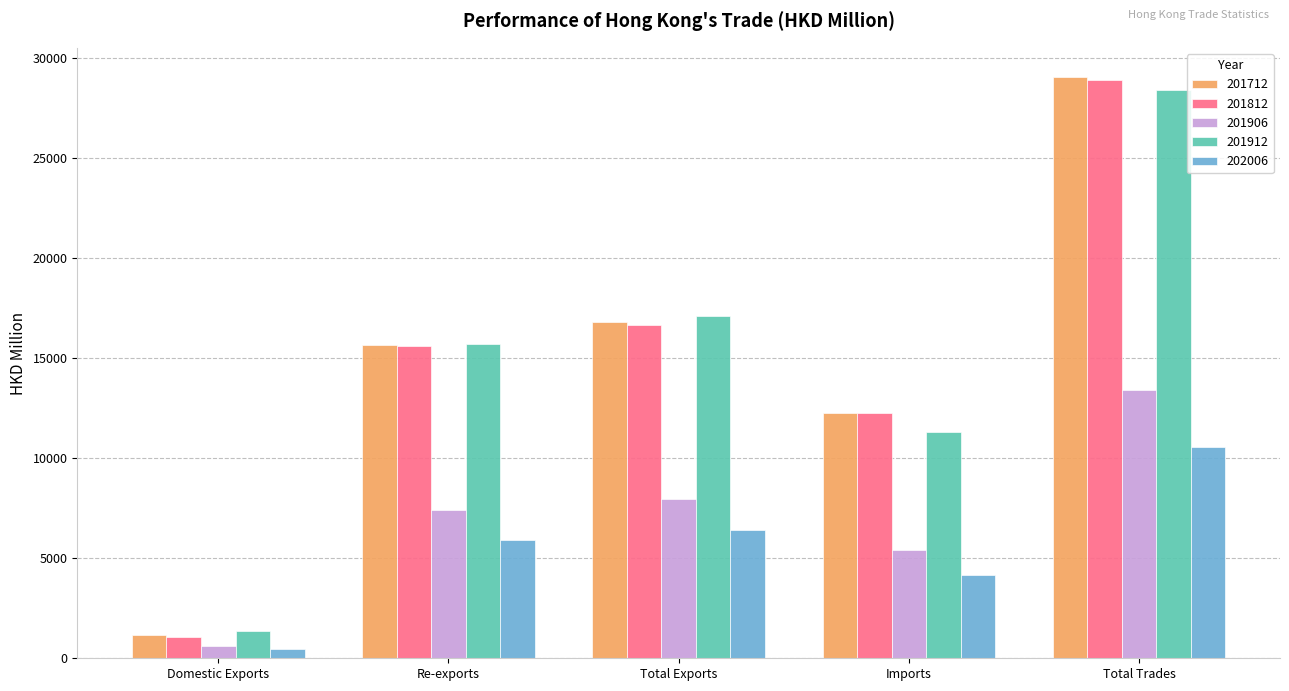

At which label does 201912 first exceed 15735?

Re-exports